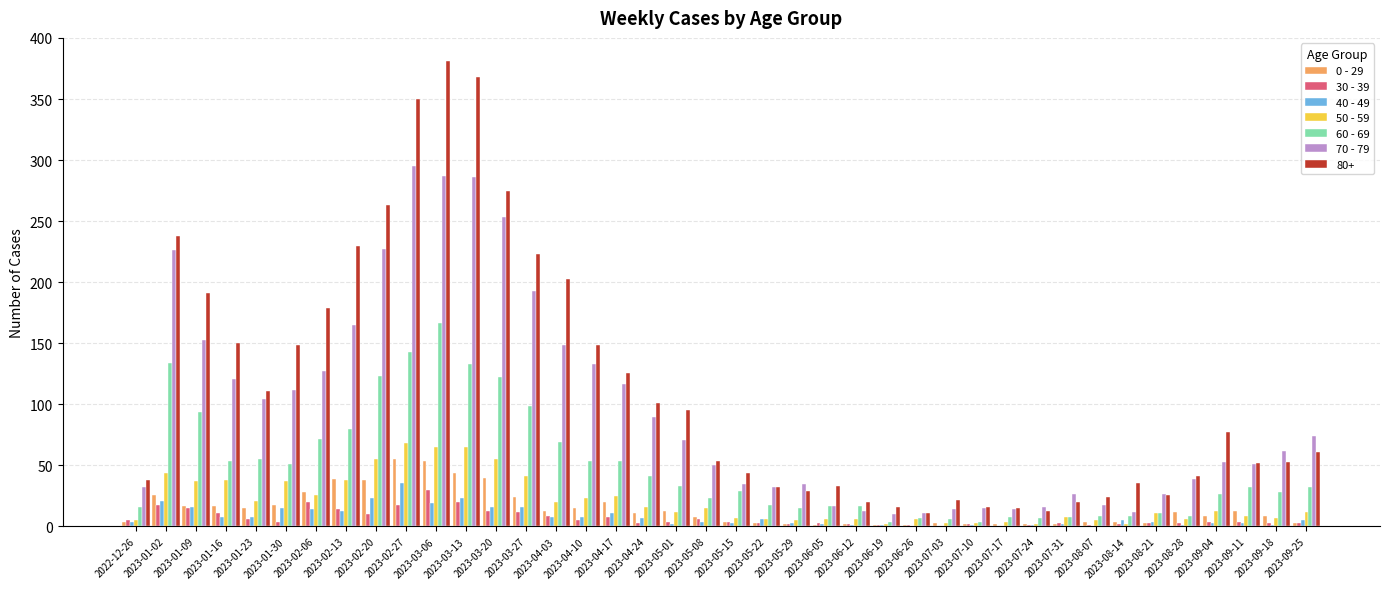

How many series are shown in this chart?

7